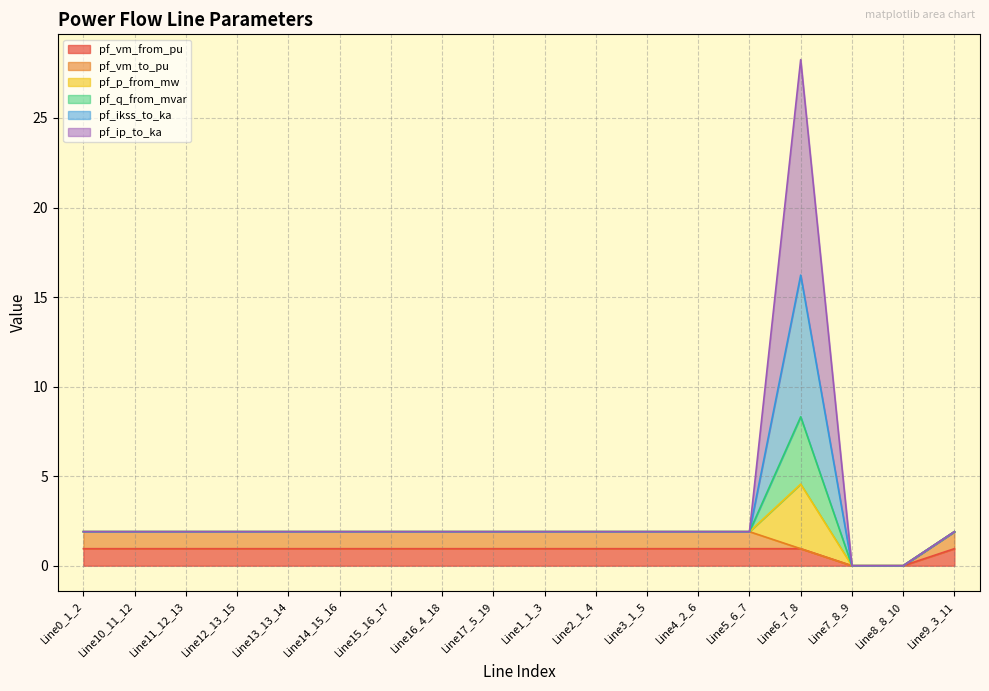

How many values in the pf_vm_from_pu series exceed 0?

16